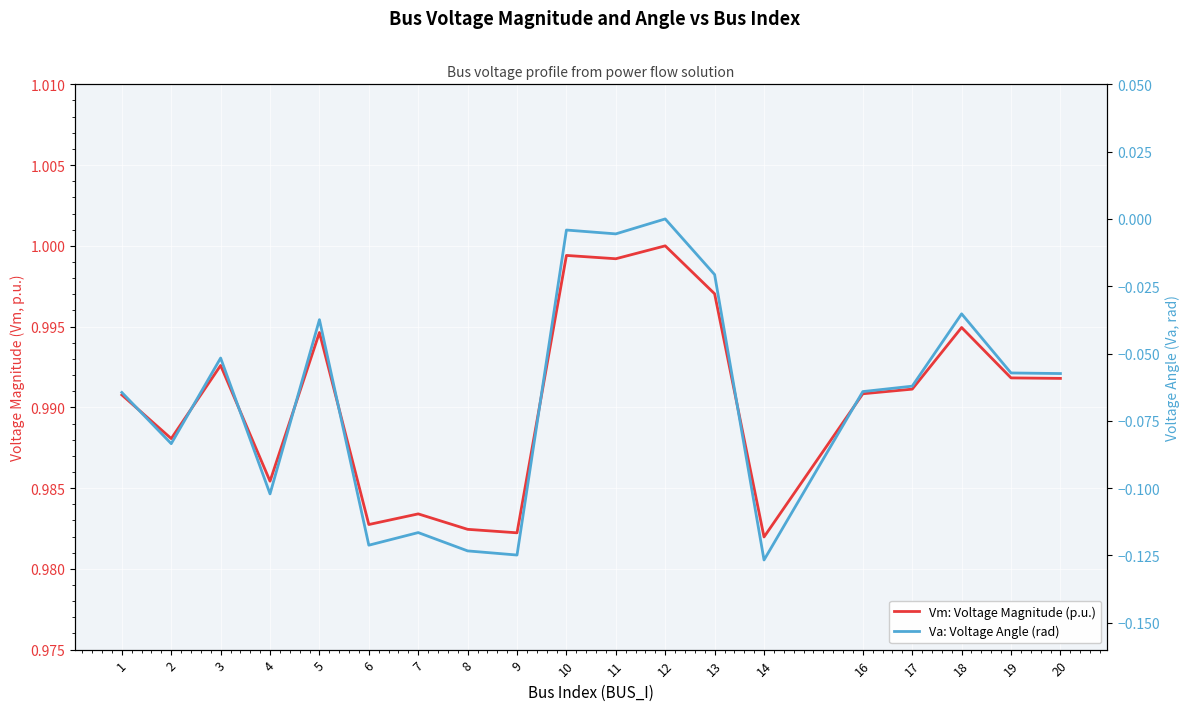

Between 19 and 2, which is larger?

19